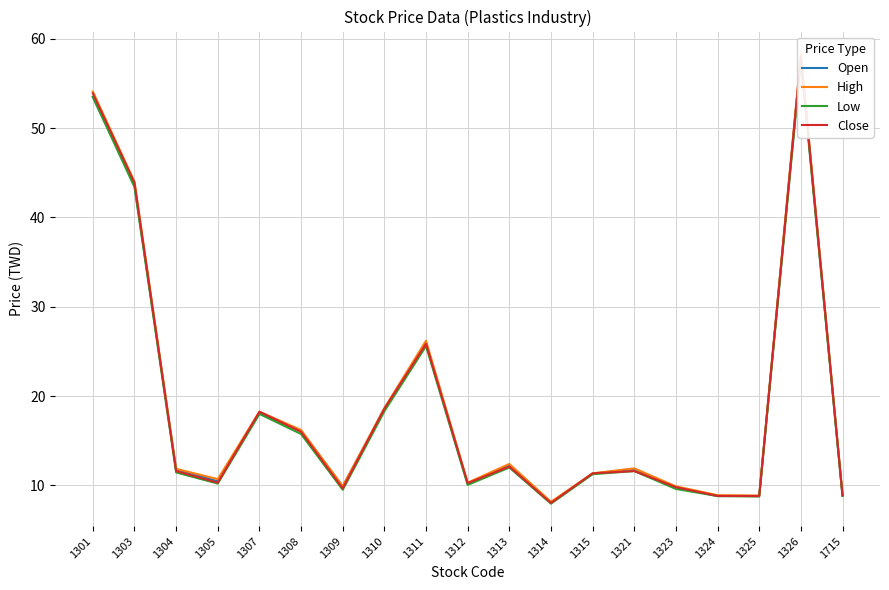

How many values in the Open series are below 11?

8